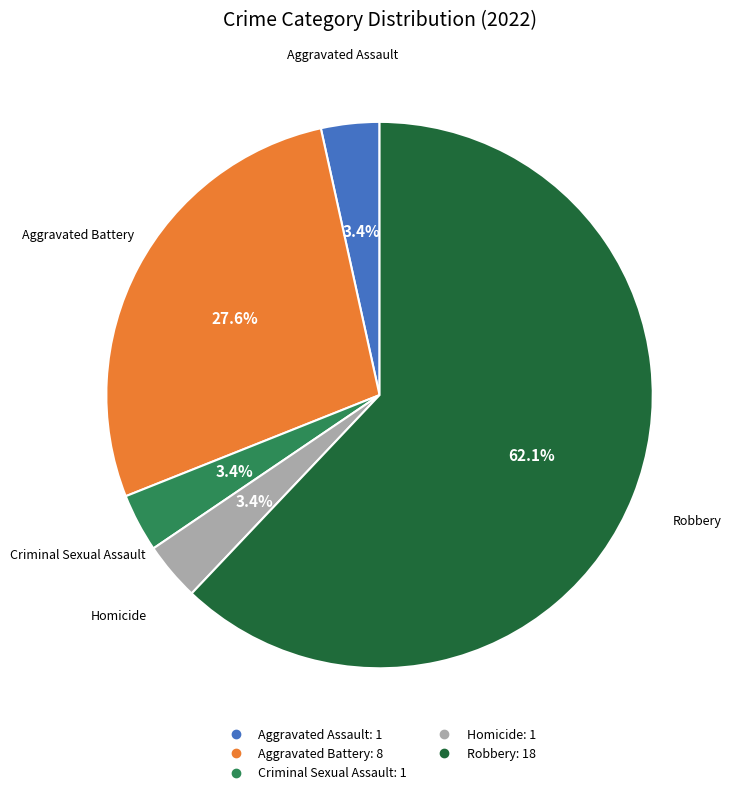

Which has a higher value, Aggravated Battery or Robbery?

Robbery